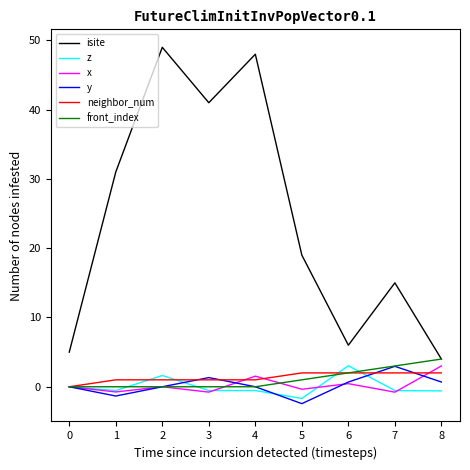

Is this an area chart (filled region under the line)?

No